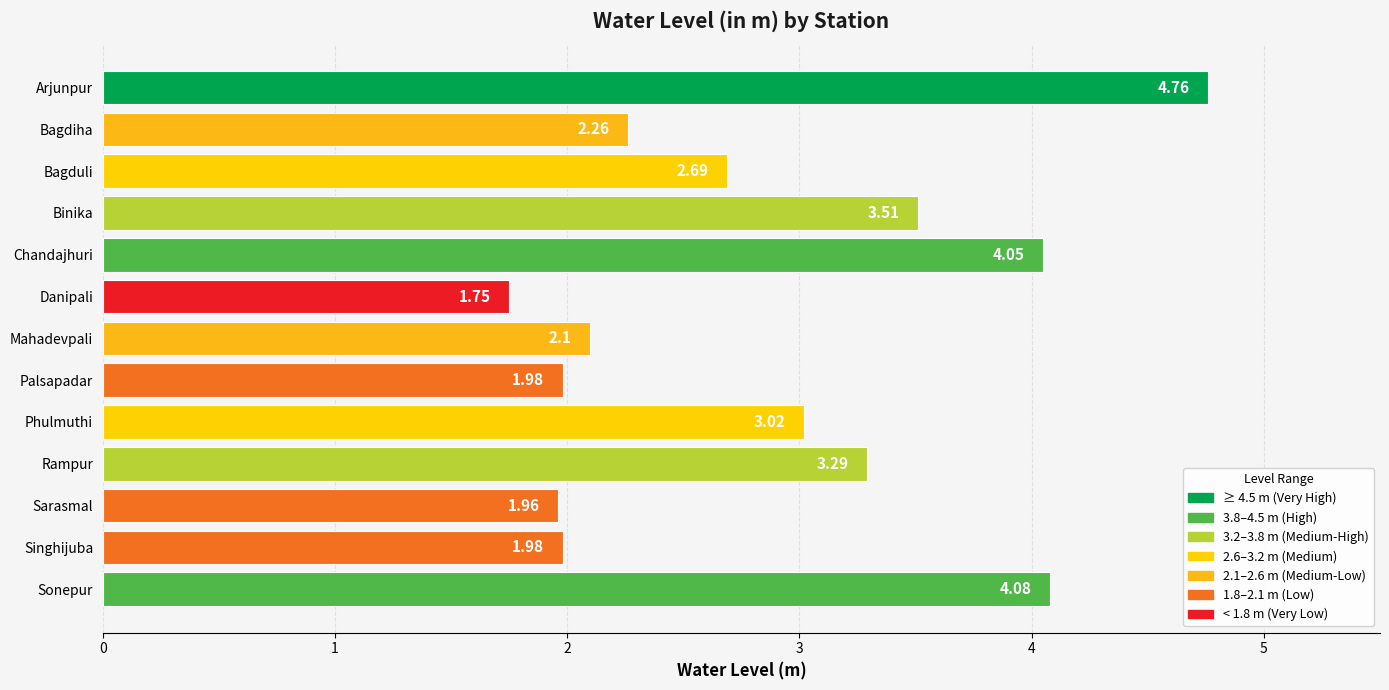

What is the average value?

2.9